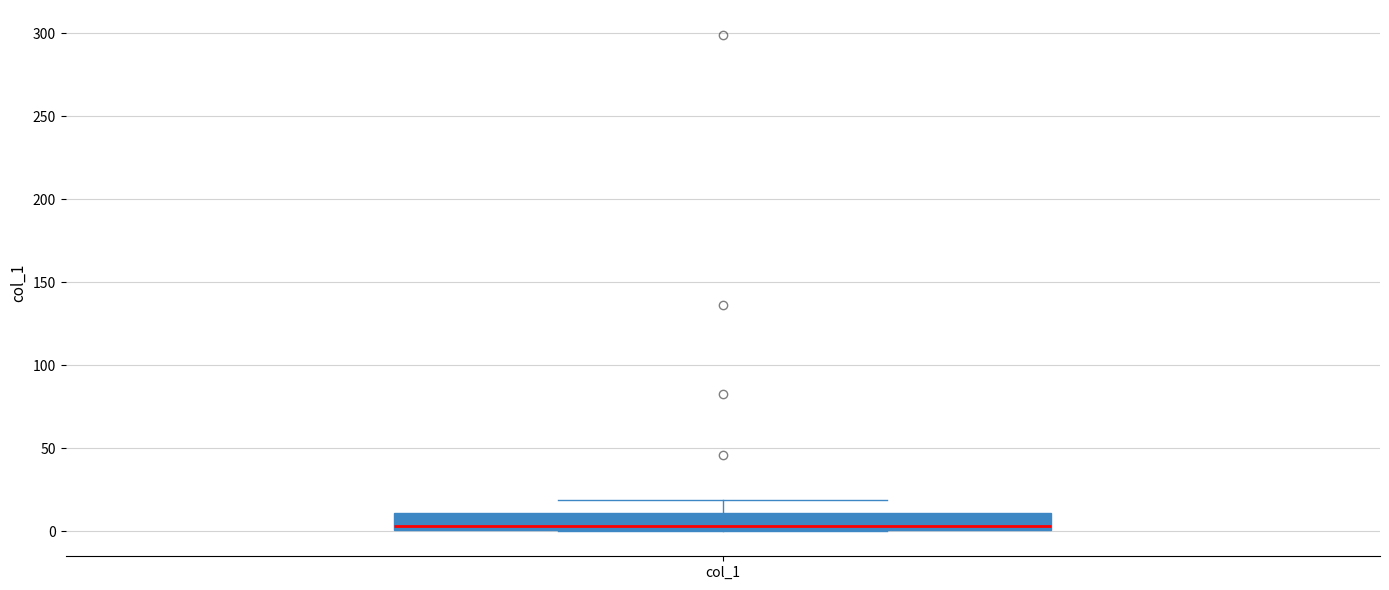

Where does the upper whisker of the box for col_1 end on the y-axis? The values are not printed on the chart, so give them approximately, as read against the axis.

20